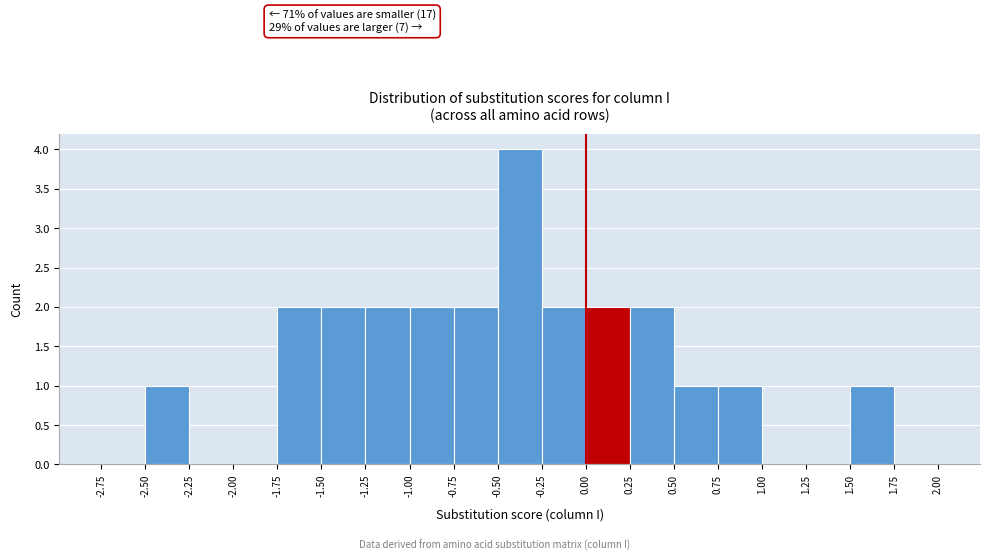

Over which range of the x-axis is the bar tallest?

-0.50 to -0.25